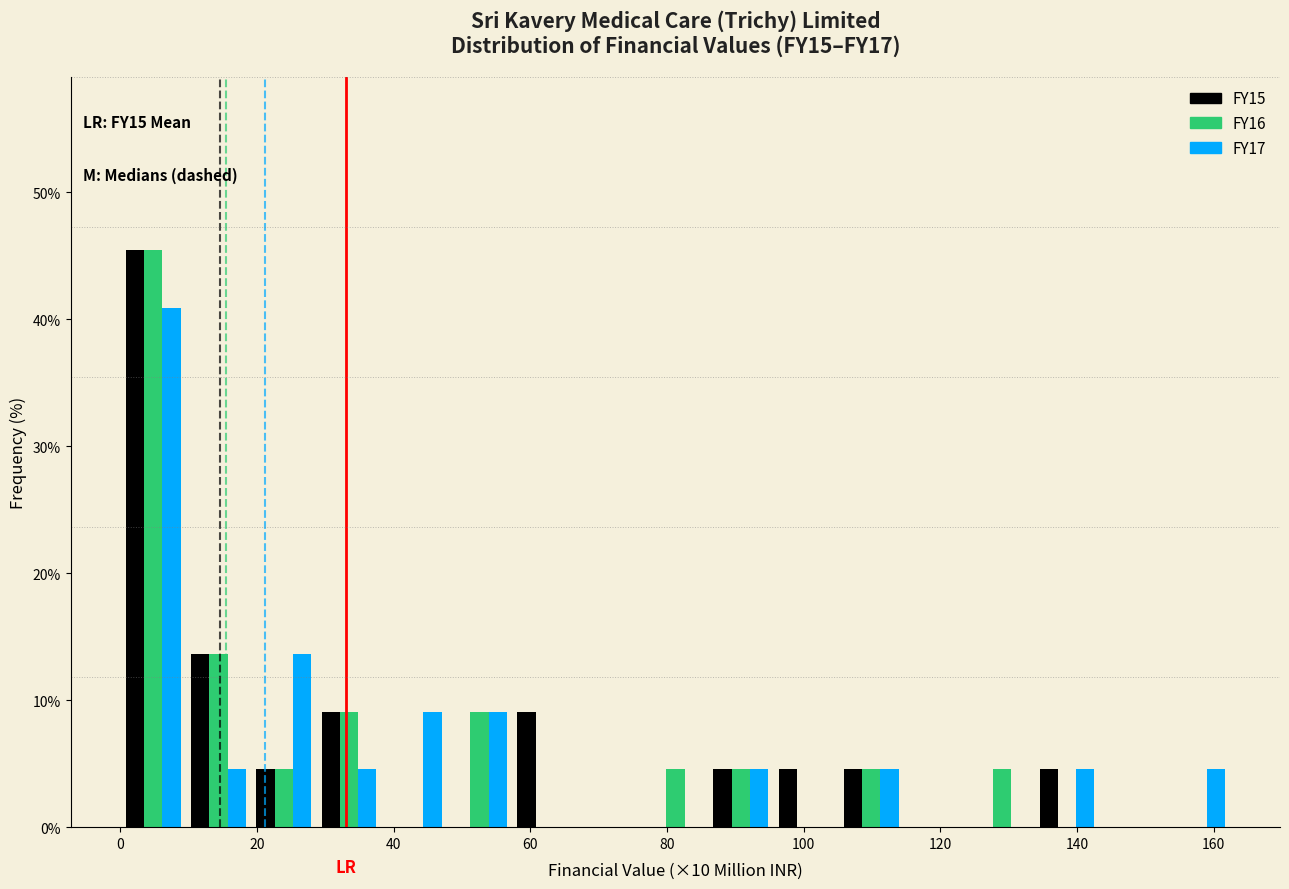

In the FY17 series, which range on the x-axis has the tallest bar?

0 to 10